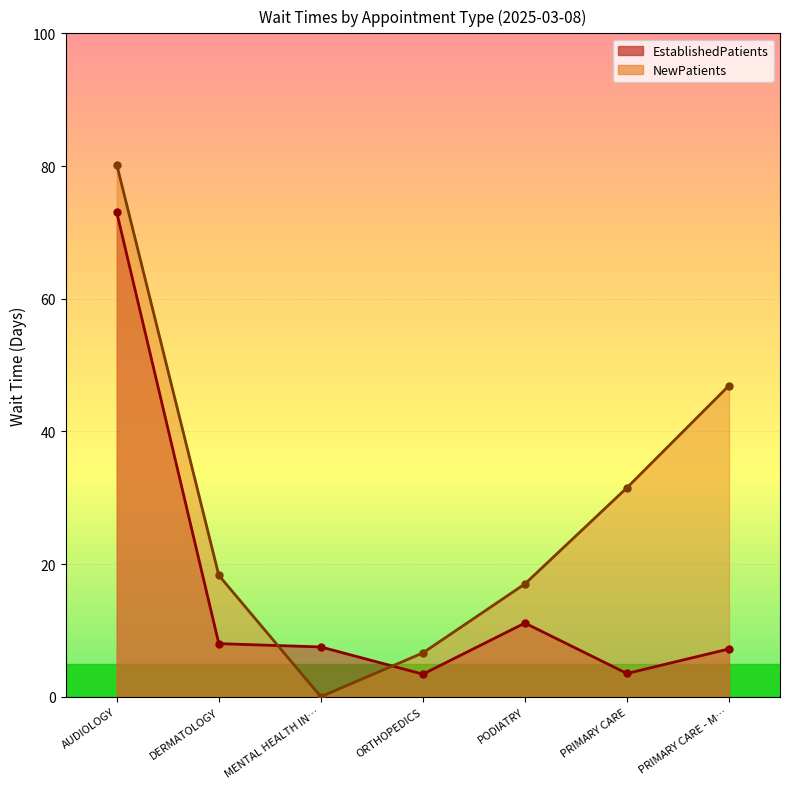

List the labels in order of NewPatients value, smallest first.

MENTAL HEALTH IN…, ORTHOPEDICS, PODIATRY, DERMATOLOGY, PRIMARY CARE, PRIMARY CARE - M…, AUDIOLOGY